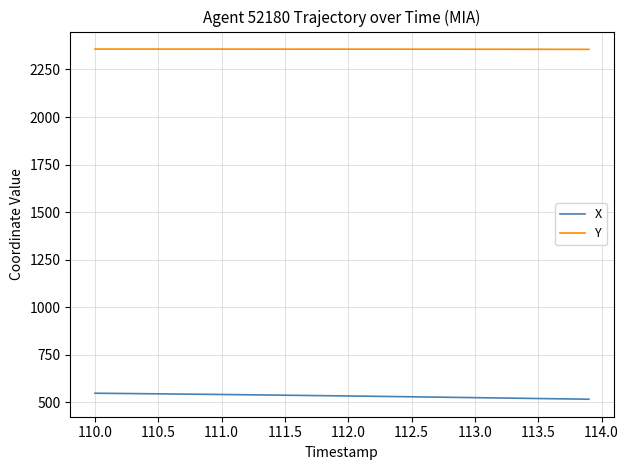

Which series has the largest total across all categories?

Y